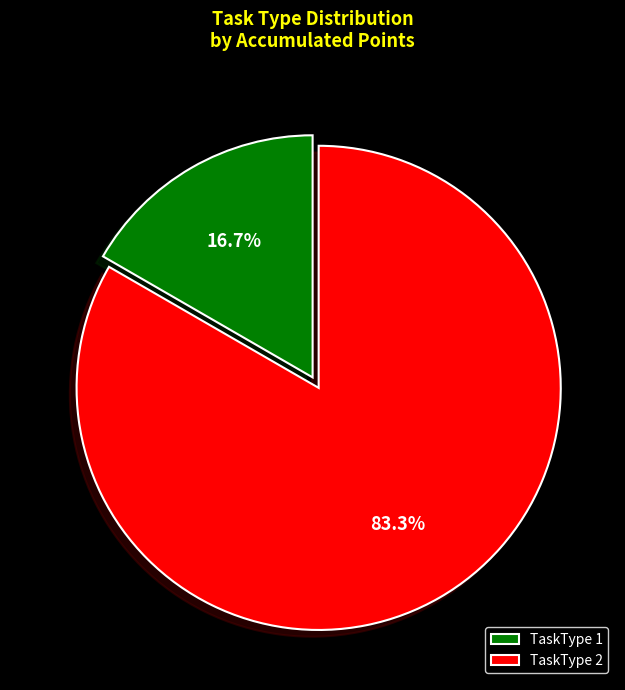

Do TaskType 1 and TaskType 2 together represent more than half of the pie?

Yes